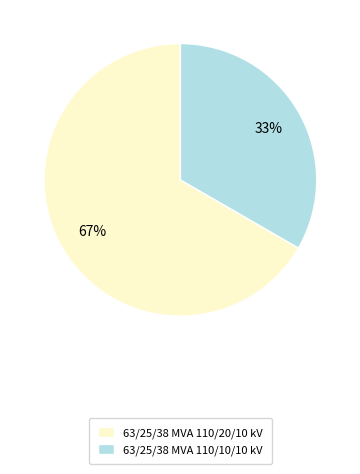

Between 63/25/38 MVA 110/20/10 kV and 63/25/38 MVA 110/10/10 kV, which is larger?

63/25/38 MVA 110/20/10 kV